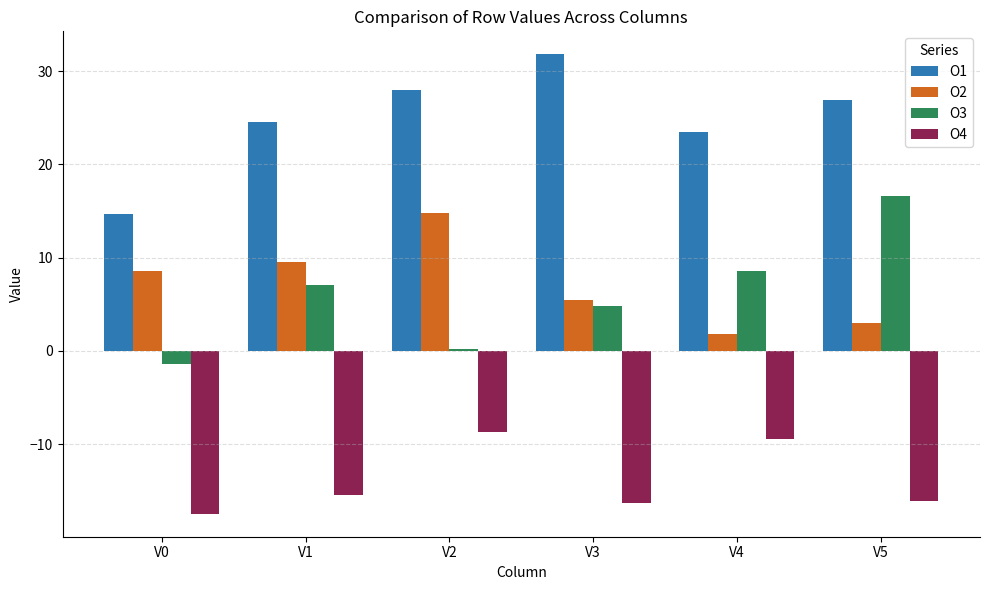

Reading right to left, transcribe all the data shown in this chart.

O1: V5=26.9	V4=23.5	V3=31.8	V2=28.0	V1=24.5	V0=14.6
O2: V5=3.0	V4=1.8	V3=5.5	V2=14.8	V1=9.6	V0=8.6
O3: V5=16.6	V4=8.5	V3=4.8	V2=0.2	V1=7.1	V0=-1.4
O4: V5=-16.1	V4=-9.5	V3=-16.3	V2=-8.7	V1=-15.4	V0=-17.5